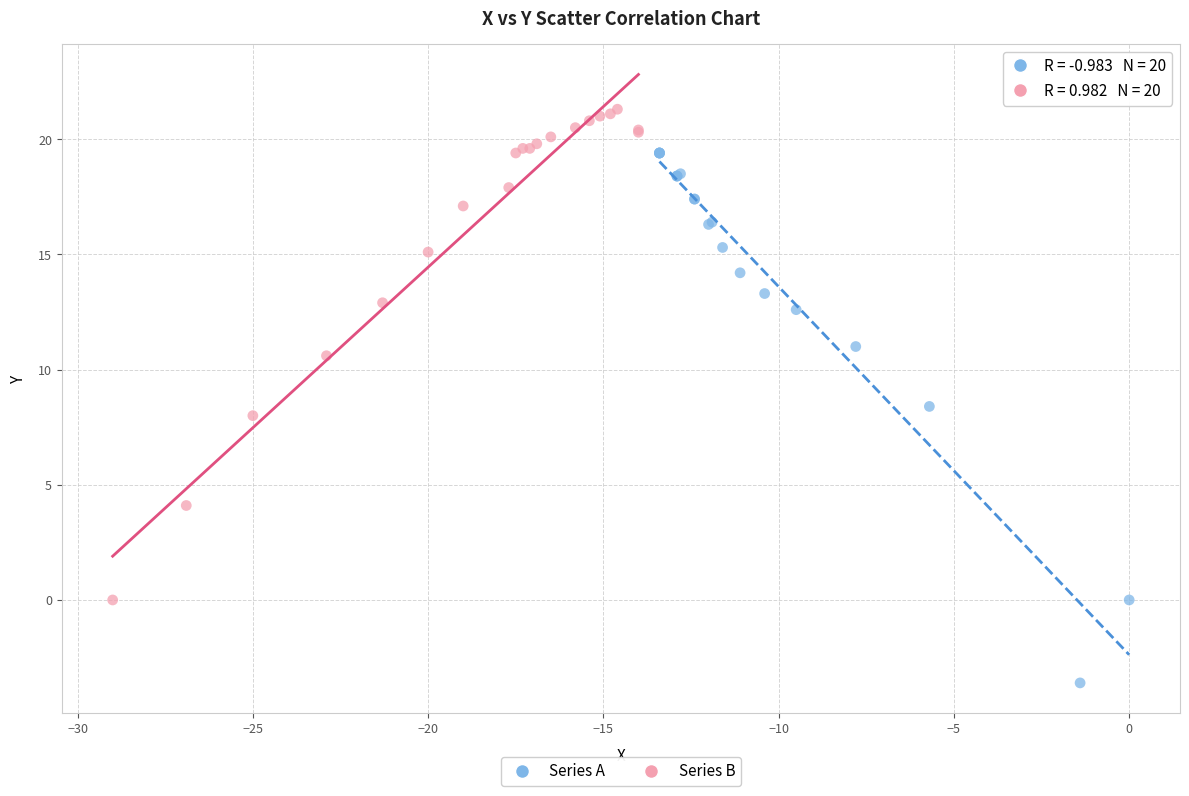

Which series reaches the maximum Y coordinate?

Series B